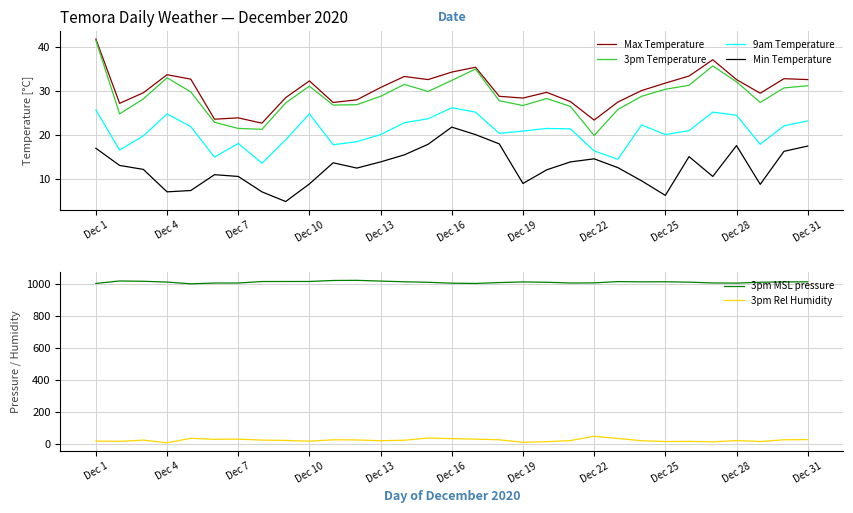

Reading left to right, what are all the values shown in this chart?

Max Temperature: 41.7	27.1	29.5	33.6	32.6	23.5	23.8	22.6	28.4	32.2	27.3	27.9	30.7	33.2	32.5	34.2	35.3	28.7	28.3	29.6	27.5	23.3	27.4	30.0	31.7	33.3	37.0	32.5	29.4	32.7	32.5
3pm Temperature: 41.4	24.7	28.1	32.9	29.7	22.8	21.4	21.2	27.2	31.0	26.7	26.8	28.7	31.4	29.8	32.3	34.9	27.7	26.6	28.2	26.4	19.8	25.7	28.7	30.3	31.2	35.6	32.0	27.3	30.6	31.1
9am Temperature: 25.6	16.5	19.7	24.7	21.8	14.9	18.0	13.5	18.8	24.7	17.7	18.4	20.0	22.7	23.6	26.1	25.1	20.3	20.8	21.4	21.3	16.3	14.4	22.2	20.0	20.9	25.1	24.4	17.8	22.0	23.1
Min Temperature: 16.9	13.0	12.1	7.0	7.3	10.9	10.5	7.0	4.8	8.8	13.6	12.4	13.8	15.4	17.8	21.7	20.0	17.9	8.9	12.0	13.8	14.5	12.5	9.5	6.2	15.0	10.5	17.5	8.7	16.2	17.4
3pm MSL pressure: 1003.5	1019.1	1017.1	1012.3	1001.3	1006.1	1006.2	1015.6	1015.8	1015.9	1022.1	1023.0	1018.3	1014.0	1010.8	1005.3	1003.6	1009.0	1013.1	1010.9	1006.3	1007.1	1015.1	1013.5	1014.0	1011.6	1006.7	1005.6	1011.1	1013.2	1013.6
3pm Rel Humidity: 19.0	17.0	25.0	8.0	36.0	30.0	31.0	25.0	23.0	18.0	27.0	26.0	21.0	24.0	38.0	34.0	31.0	27.0	11.0	15.0	22.0	49.0	35.0	21.0	16.0	17.0	14.0	22.0	16.0	27.0	28.0